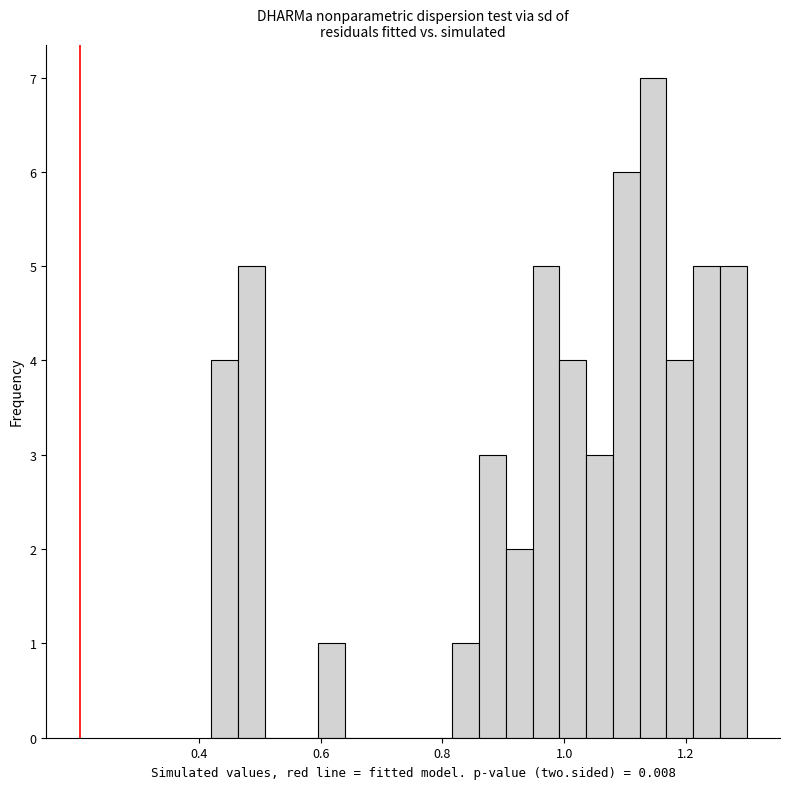

Read against the x-axis, roughly where is the centre of the tallest bar?

1.14